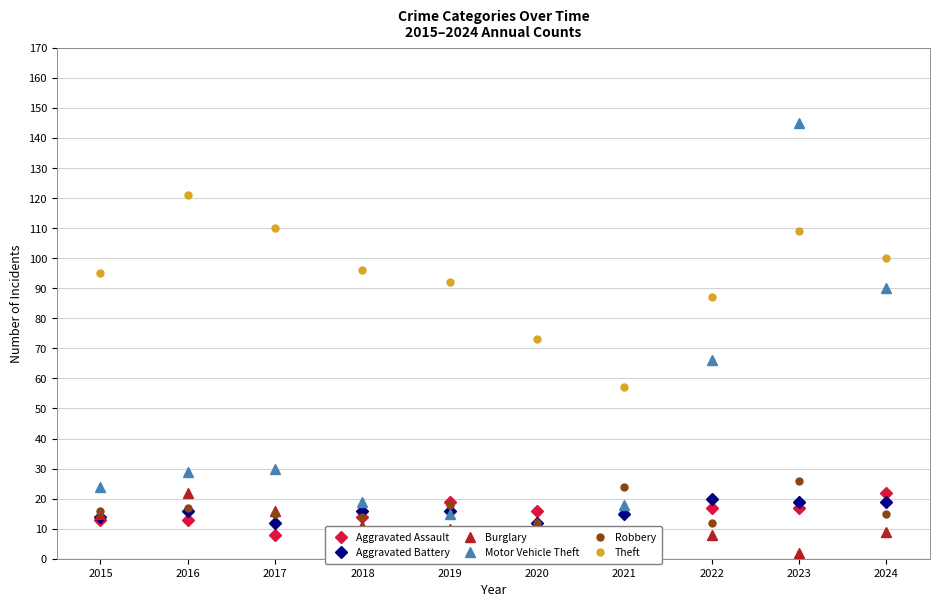

True or false: Robbery and Burglary intersect in this chart.

True